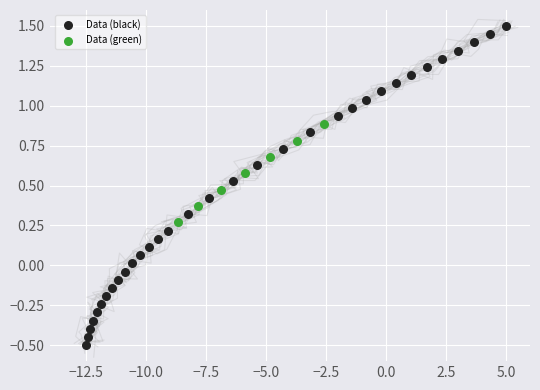

Which series has the widest spread of Y values?

Data (black)